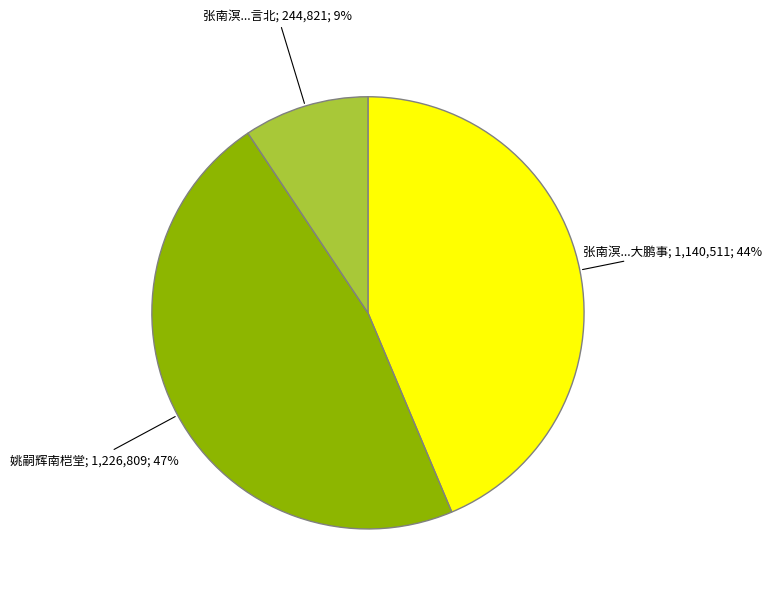

Is there any slice that represents more than half of the pie?

No